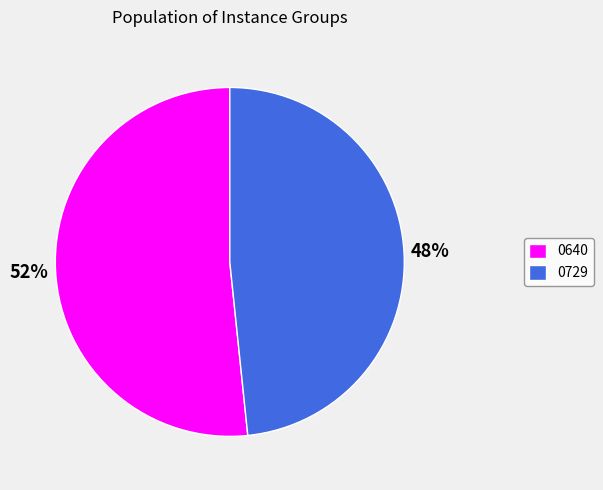

Which has a higher value, 0729 or 0640?

0640